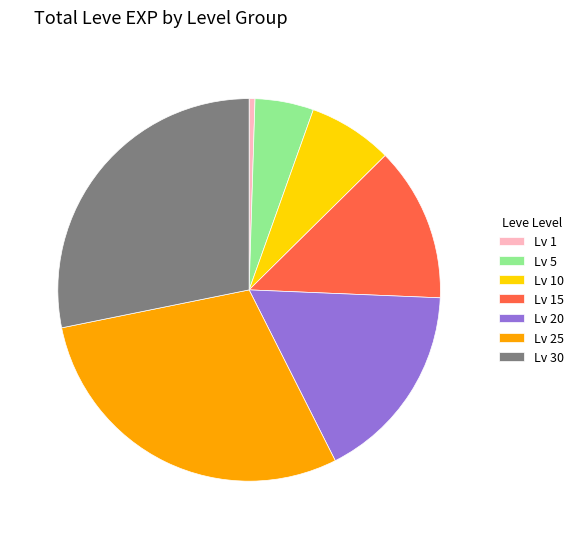

Do Lv 1 and Lv 30 together represent more than half of the pie?

No